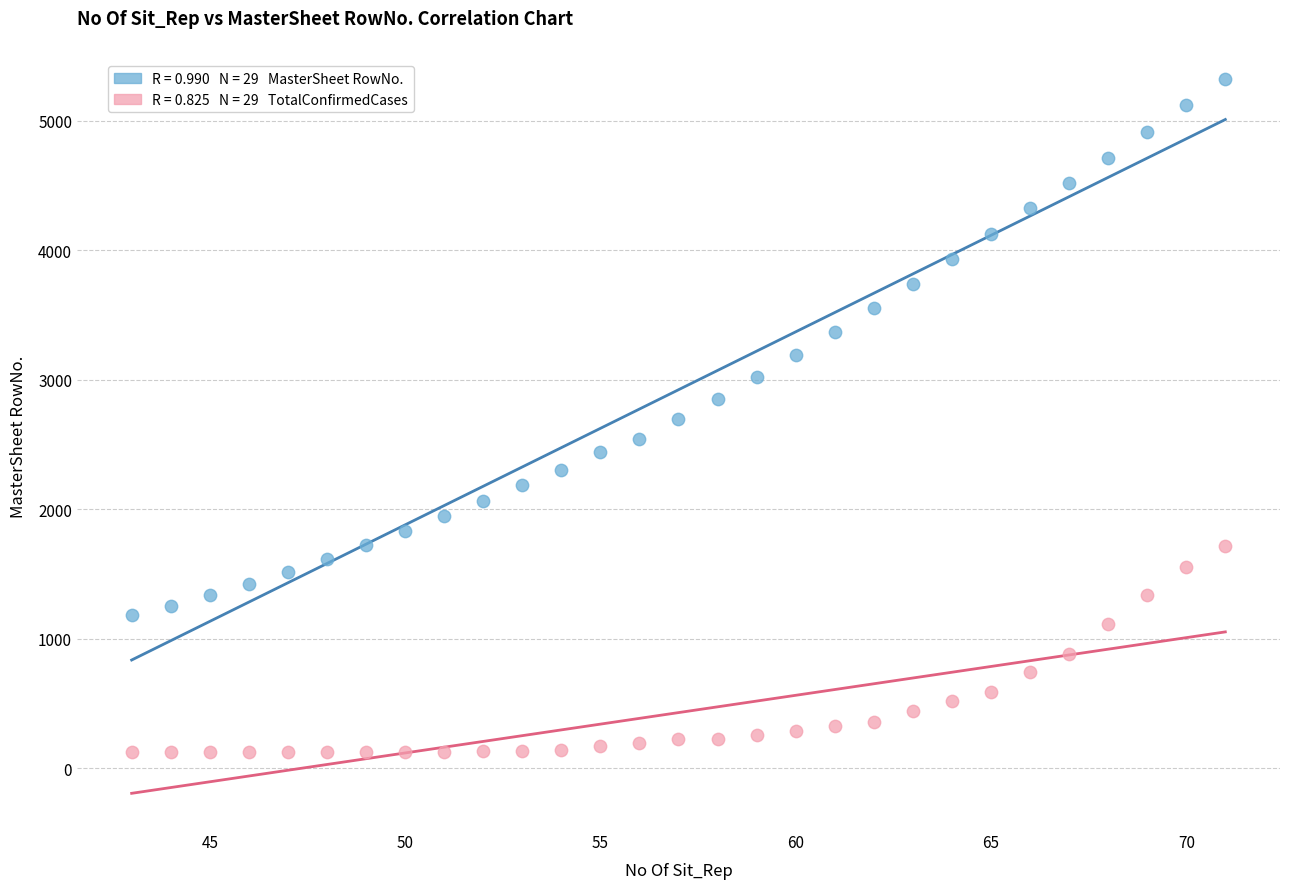

Across all data points, what is the range of X values (max minus min)?

28.0